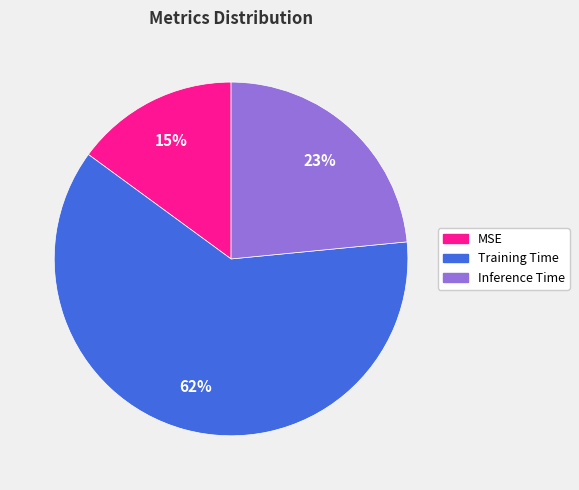

To the nearest percent, what is the average slice percentage?

33%